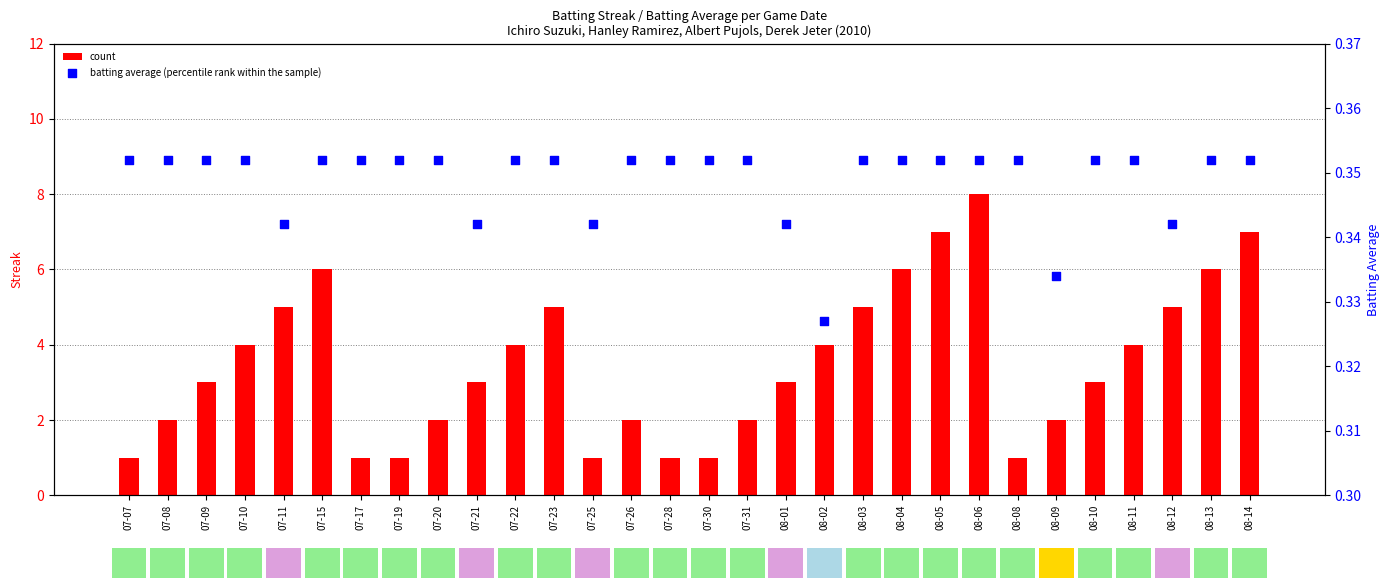

Which series has the largest Y range (max minus min)?

count